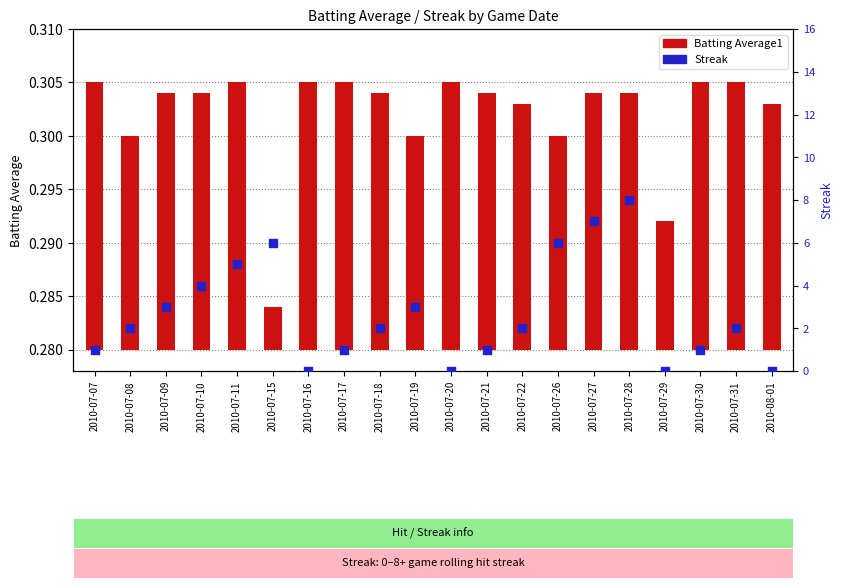

What are all the series names shown in the legend?

Batting Average1, Streak